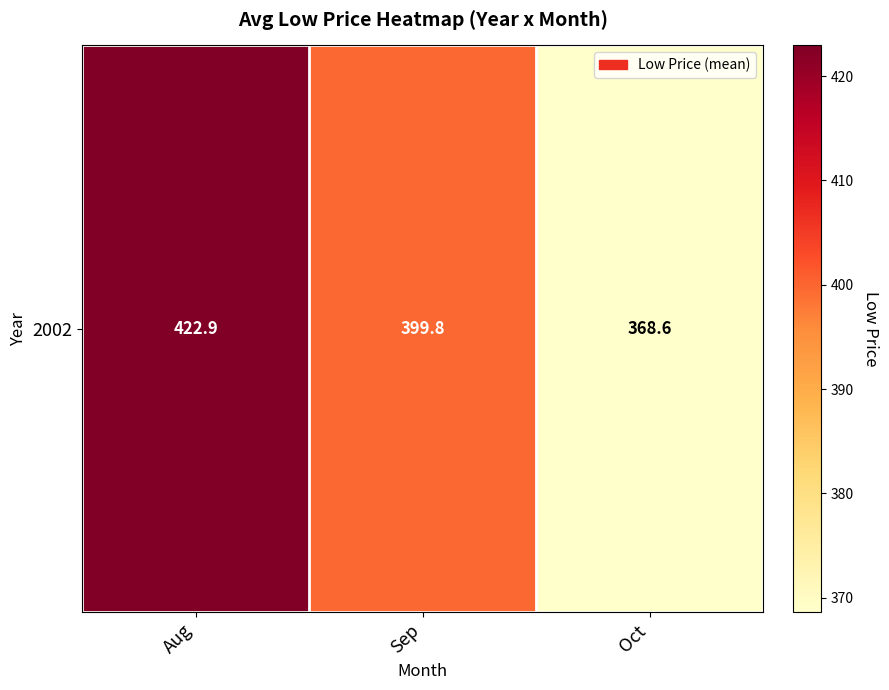

List the labels in order of value, smallest first.

Oct, Sep, Aug